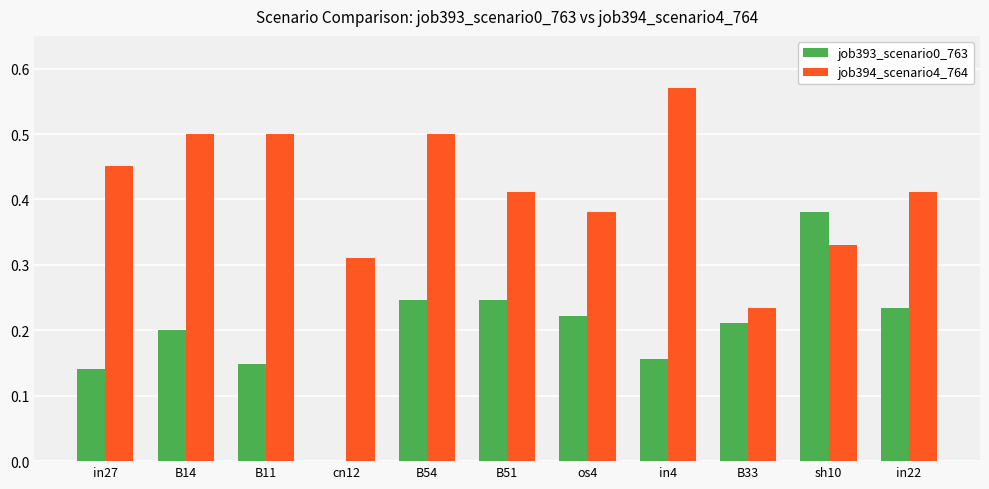

Which category has the highest value across all series?

in4